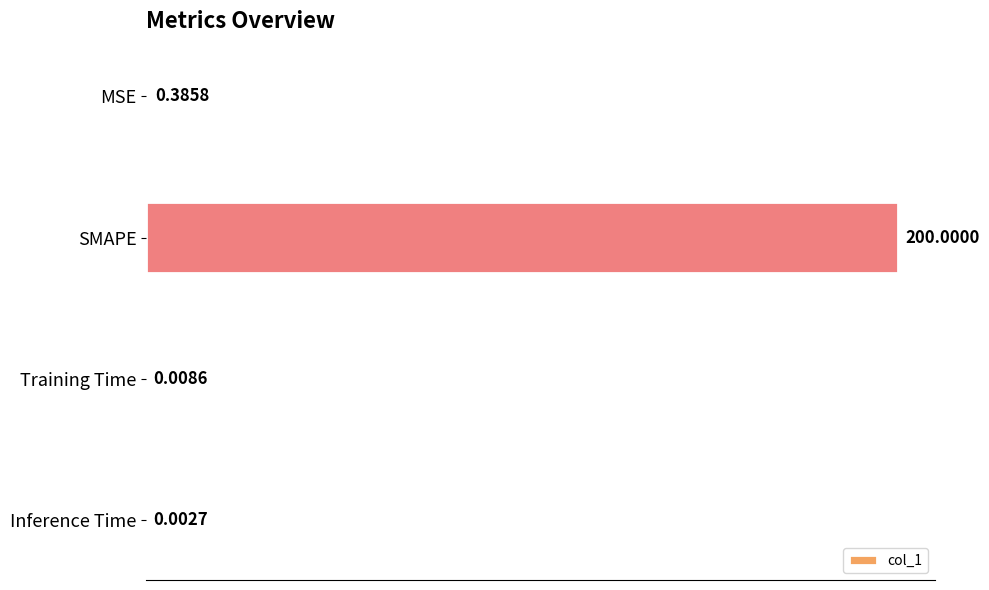

What is the sum of all values?

200.4